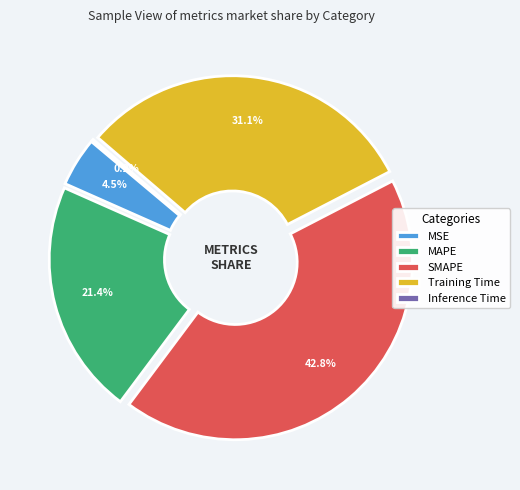

What percentage is NOT represented by MSE?

95.5%